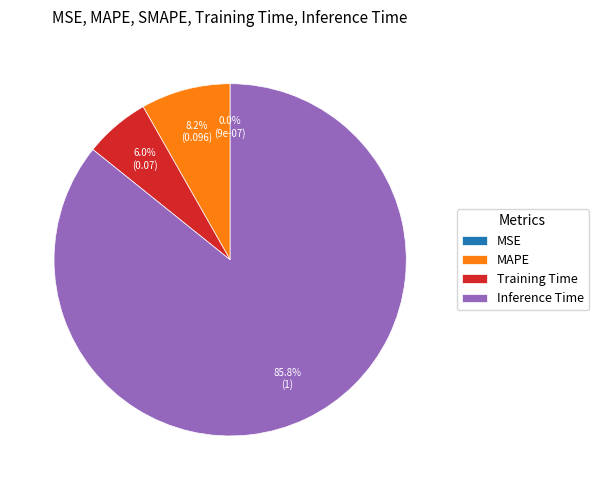

What is the largest slice in the pie chart?

Inference Time